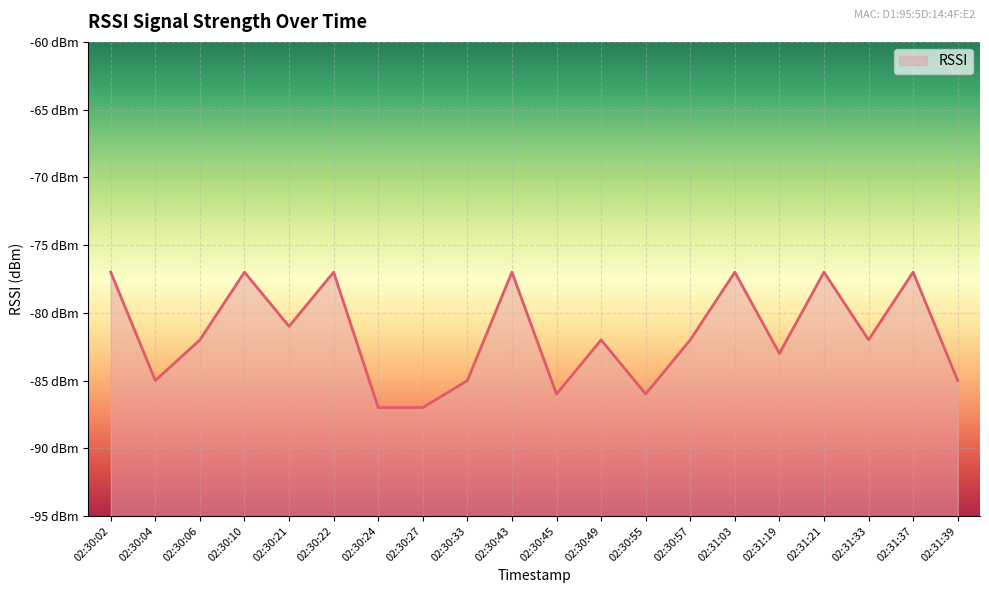

Reading left to right, transcribe all the data shown in this chart.

-77	-85	-82	-77	-81	-77	-87	-87	-85	-77	-86	-82	-86	-82	-77	-83	-77	-82	-77	-85